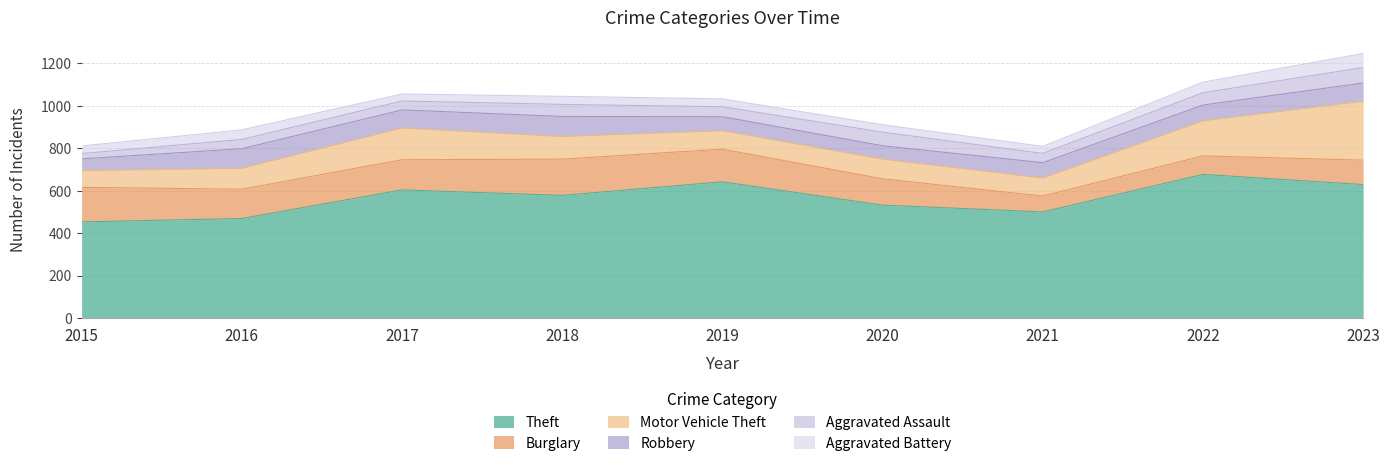

Between 2019 and 2020, which is larger?

2019